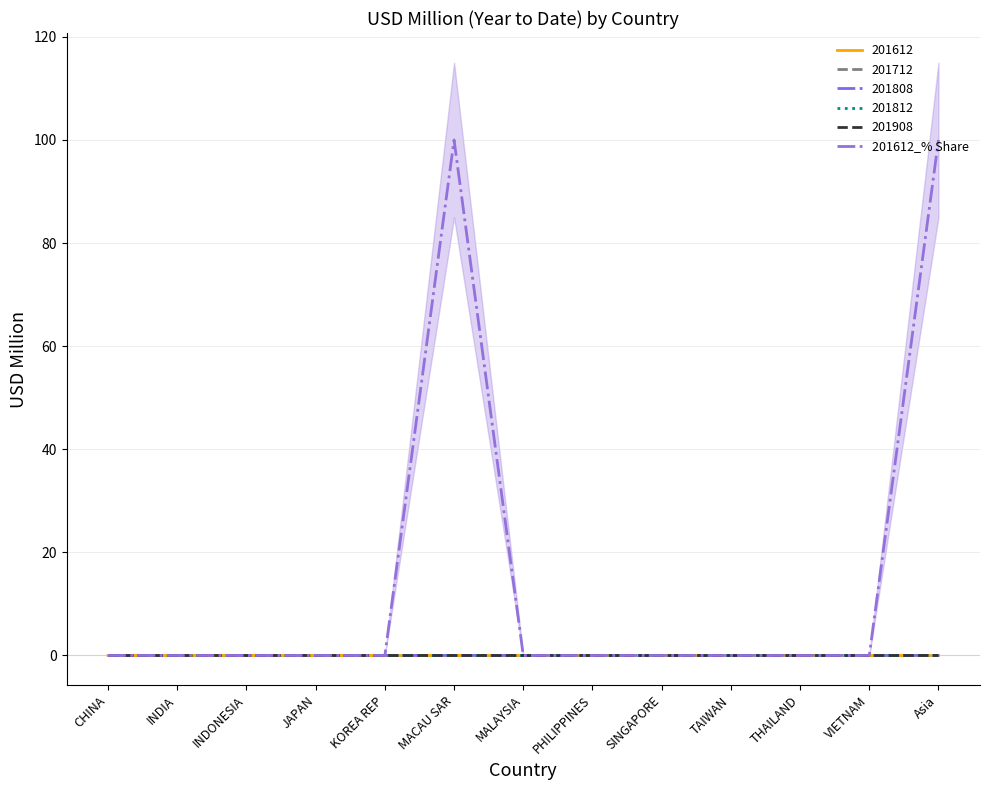

What is the sum of the values at Asia and THAILAND?

100